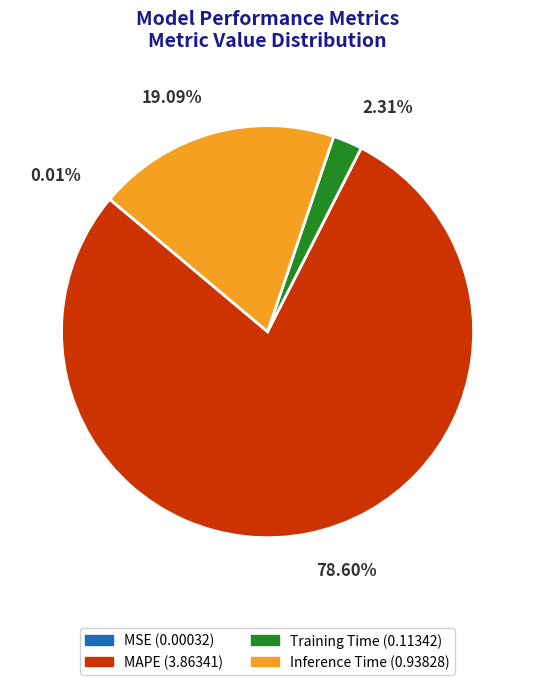

True or false: Training Time accounts for 2% of the total.

True